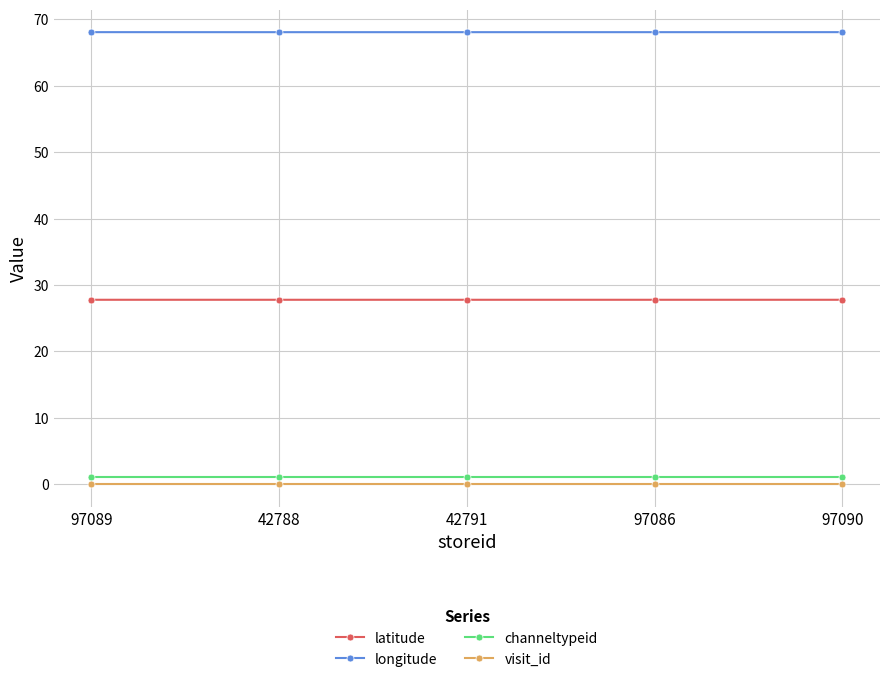

True or false: latitude and longitude intersect in this chart.

False